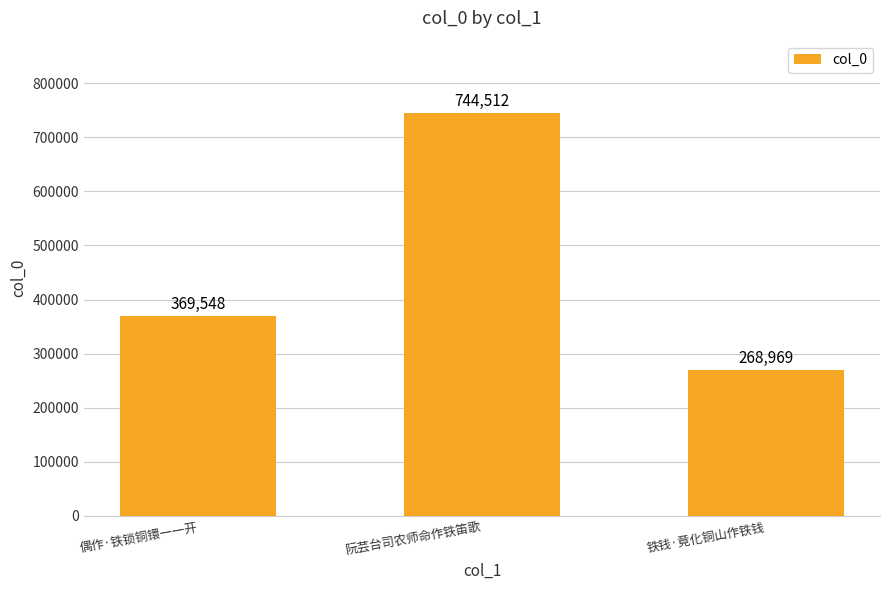

What is the sum of the values at 铁钱·竟化铜山作铁钱 and 阮芸台司农师命作铁笛歌?

1013481